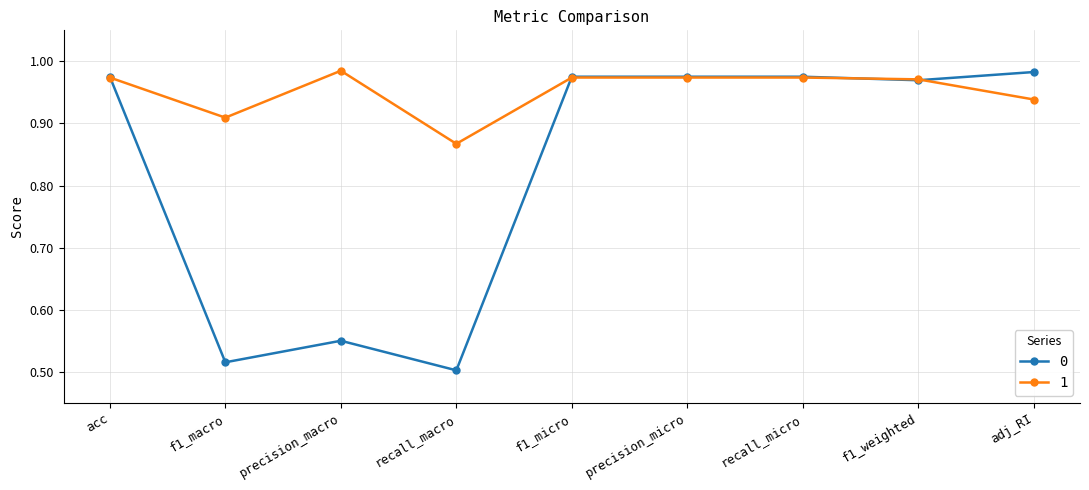

What is the label of the 6th point from the left?

precision_micro